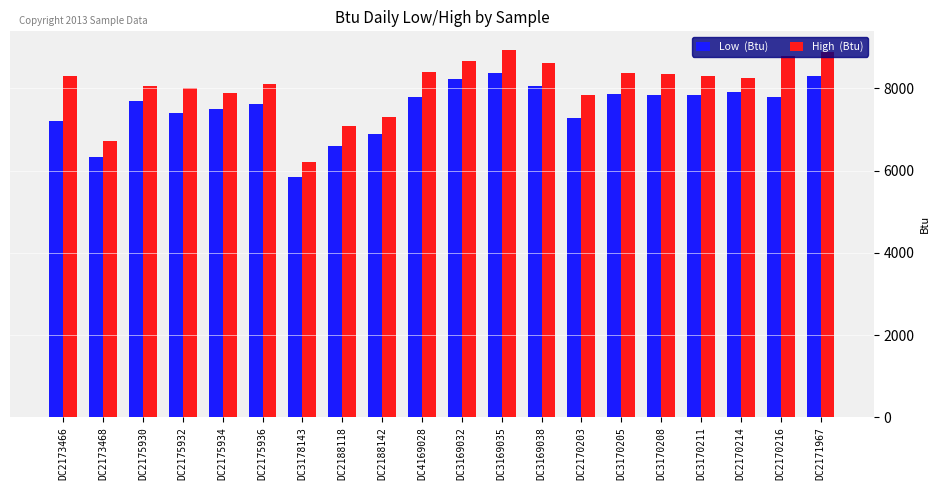

What is the total value across all series at DC4169028?

16185